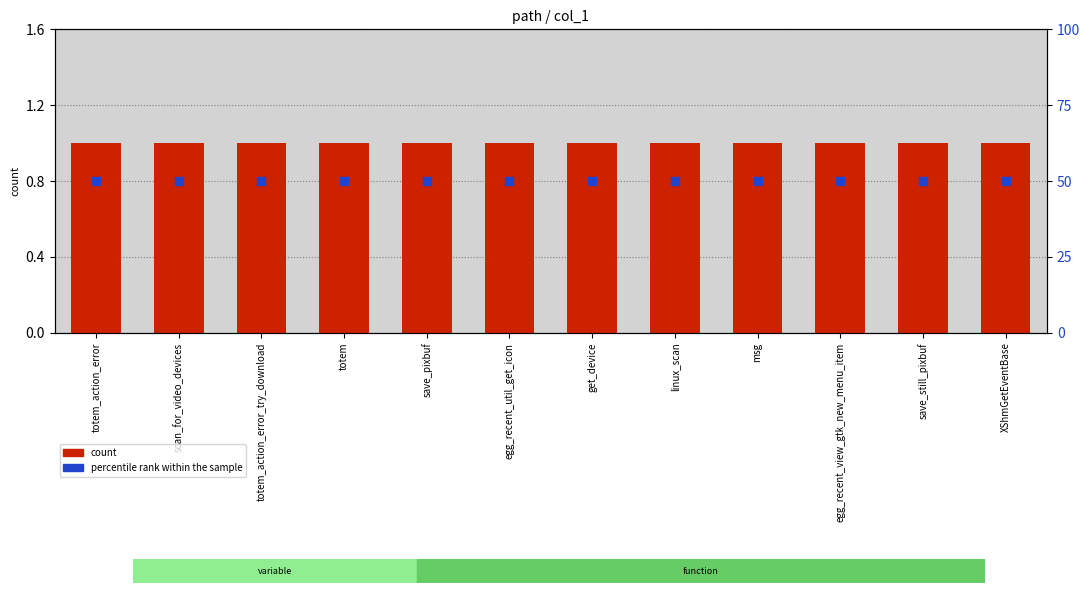

What are all the series names shown in the legend?

count, percentile rank within the sample